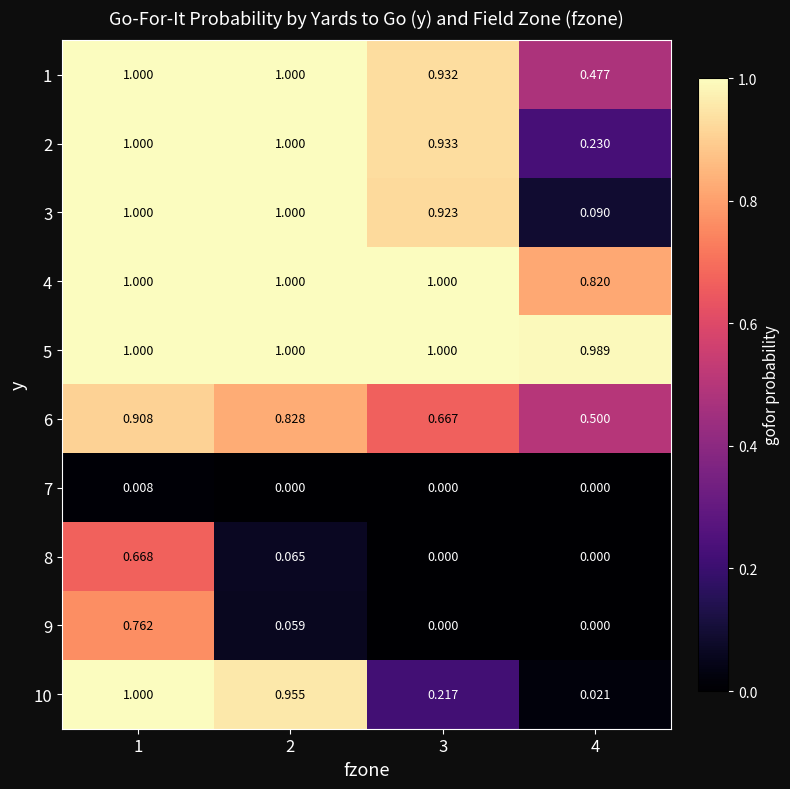

Is the value of 10 at 3 greater than the value of 3 at 4?

Yes